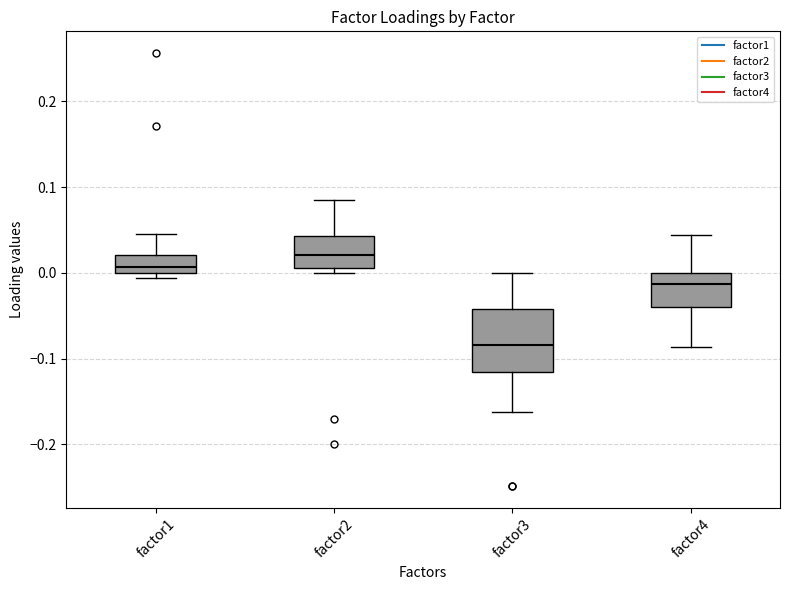

Where does the upper whisker of the box for factor4 end on the y-axis? The values are not printed on the chart, so give them approximately, as read against the axis.

0.04